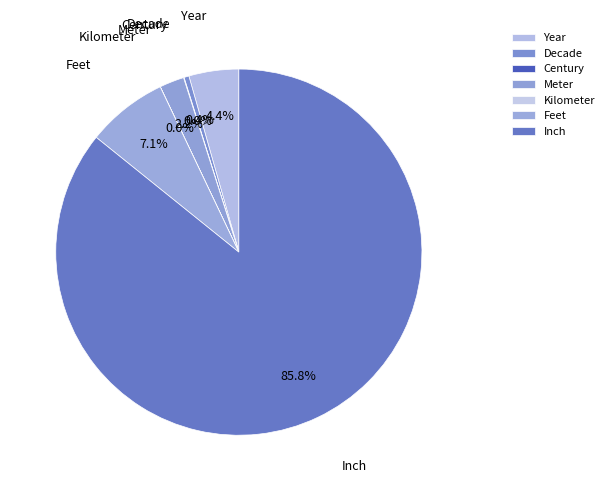

Is Decade the majority of the pie?

No